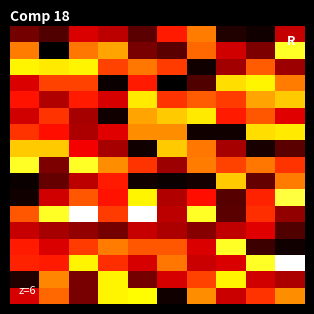

What is the maximum value shown in the chart?

1.6